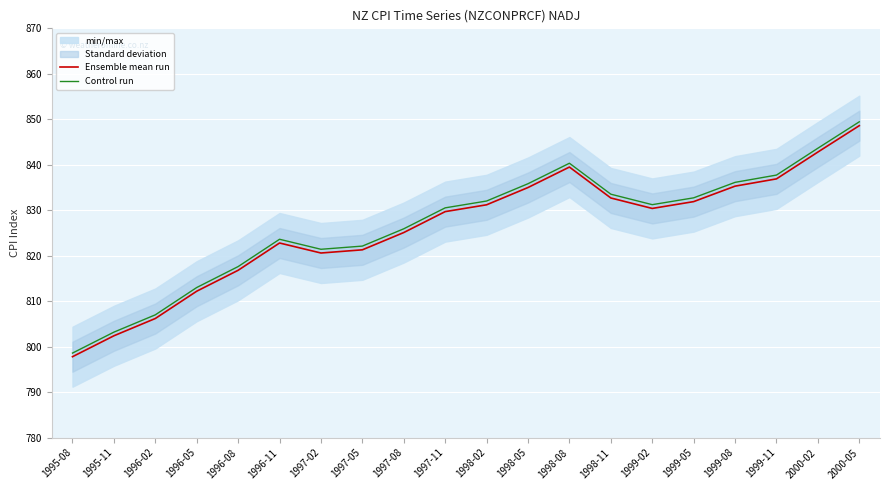

True or false: Ensemble mean run and Control run intersect in this chart.

False